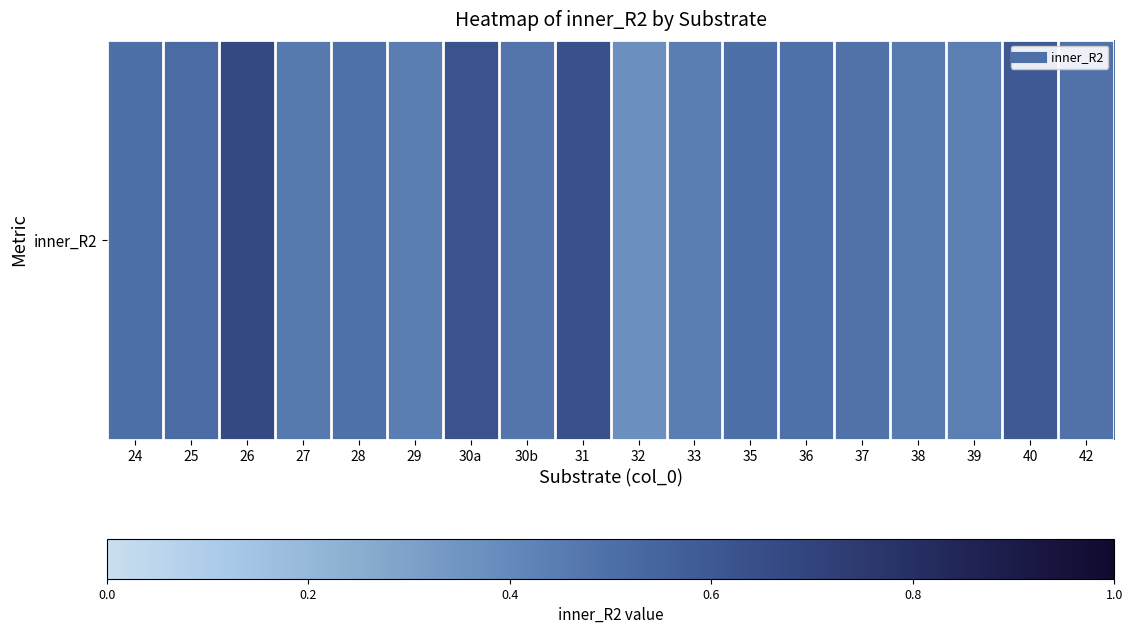

What is the difference between the maximum and minimum values?

0.3